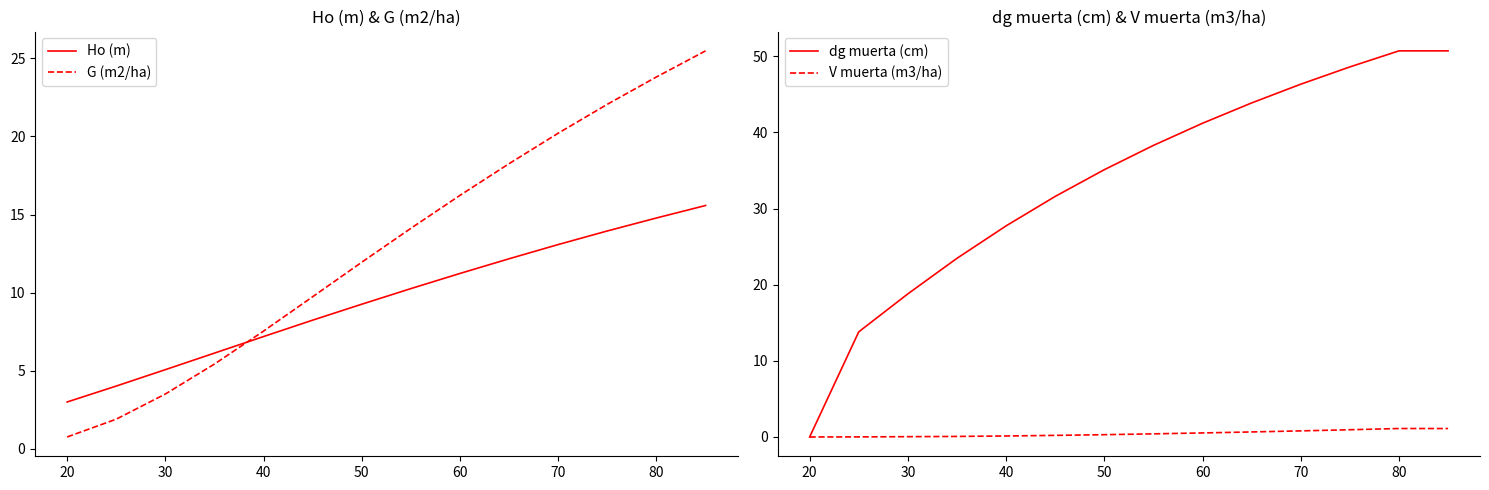

How many data points in V muerta (m3/ha) are above 0?

13